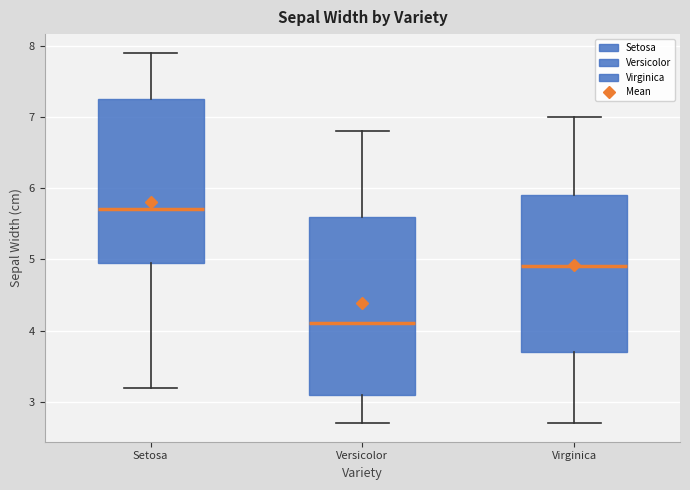

Where does the lower whisker of the box for Setosa end on the y-axis? The values are not printed on the chart, so give them approximately, as read against the axis.

3.2